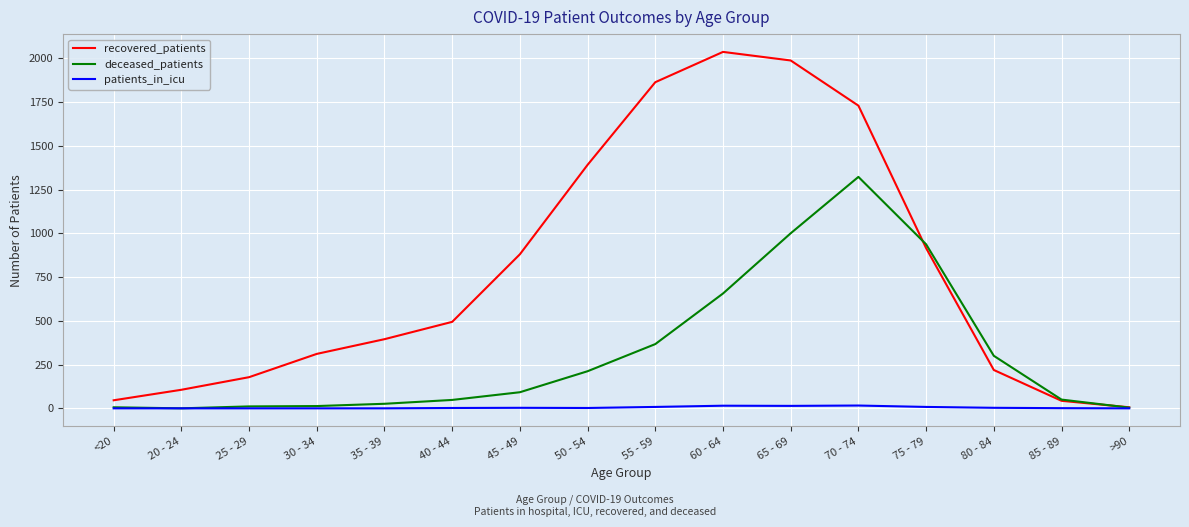

Which series has the largest total across all categories?

recovered_patients